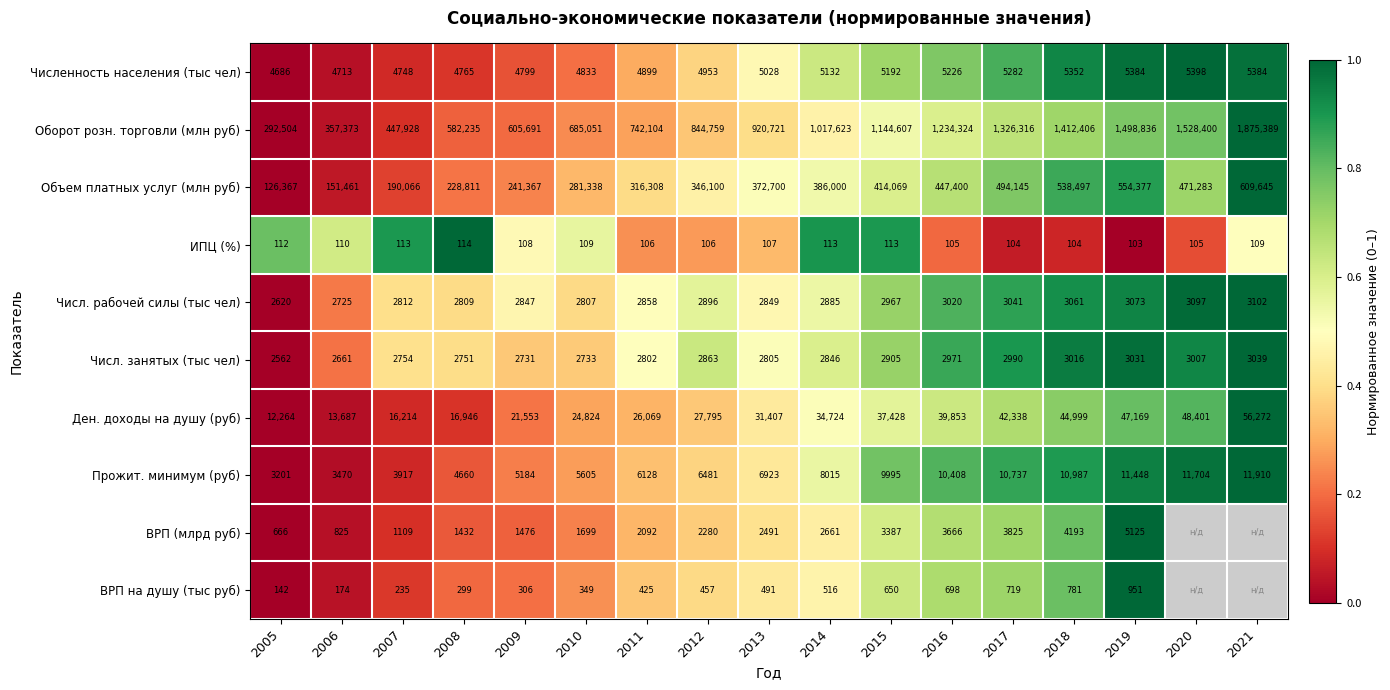

The value of ИПЦ (%) at 2019 is -0.6. True or false?

False